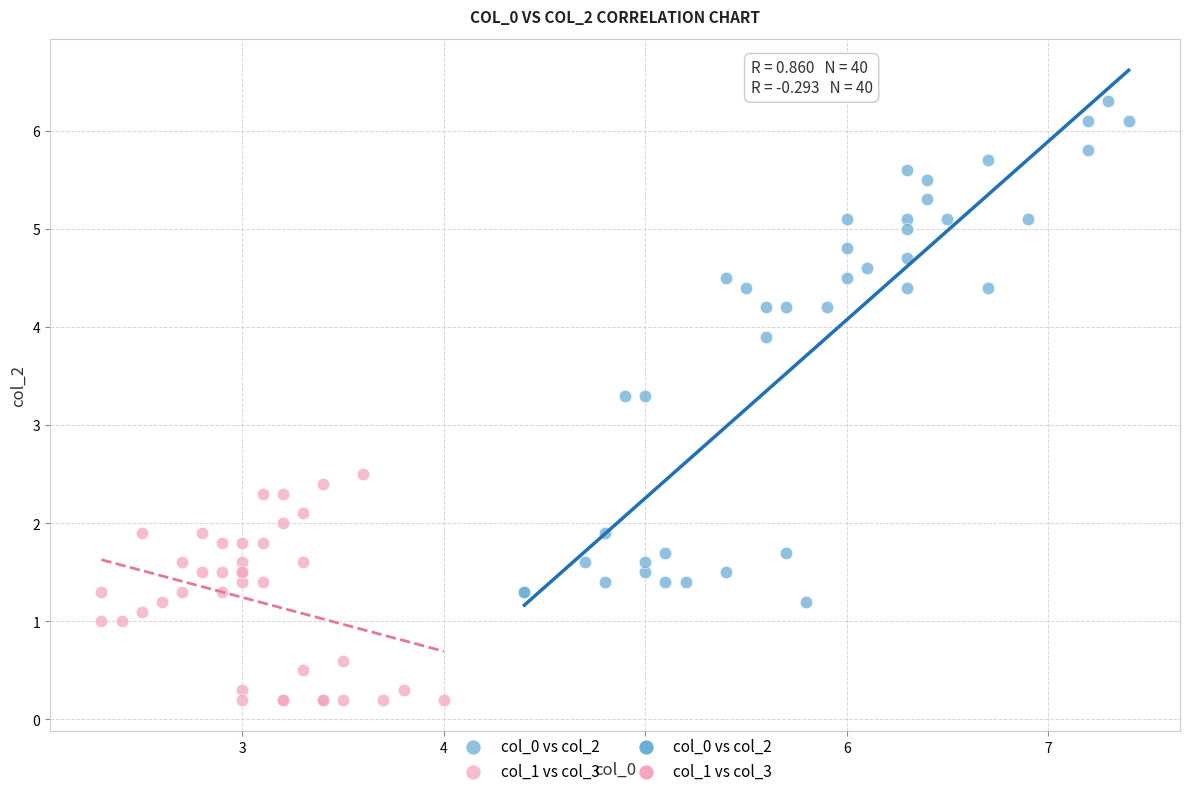

Which series has the largest Y range (max minus min)?

col_0 vs col_2